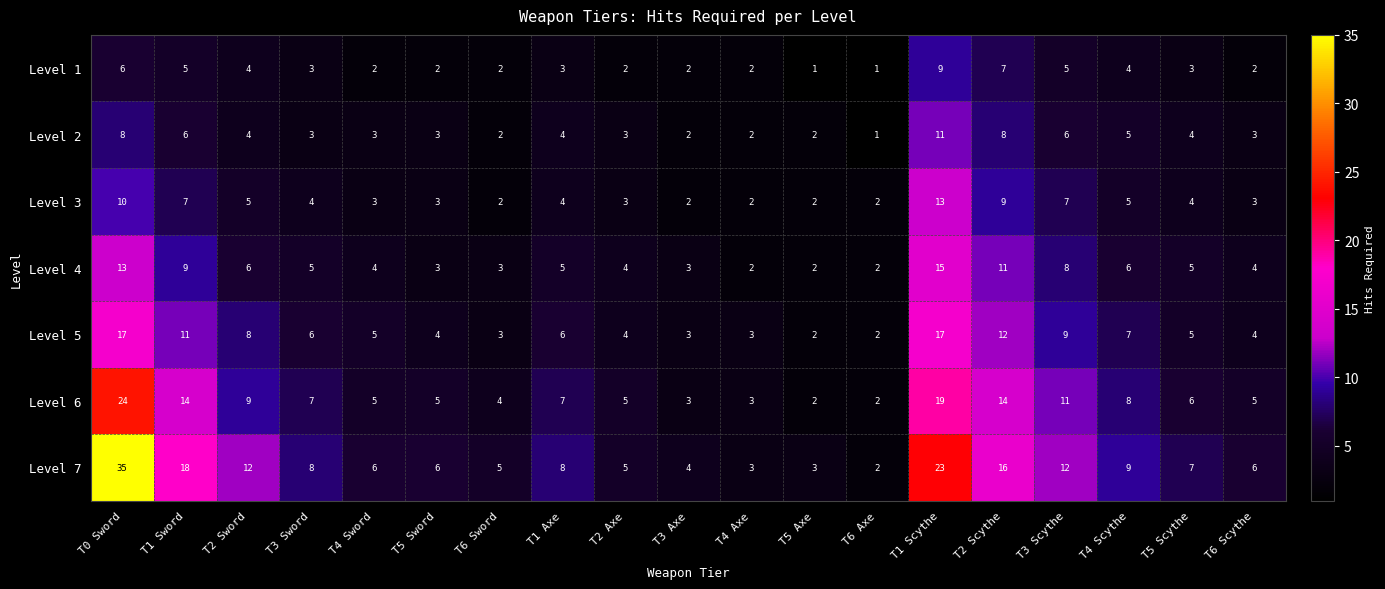

What is the approximate value of Level 7 at T2 Axe, to the nearest 5?

5